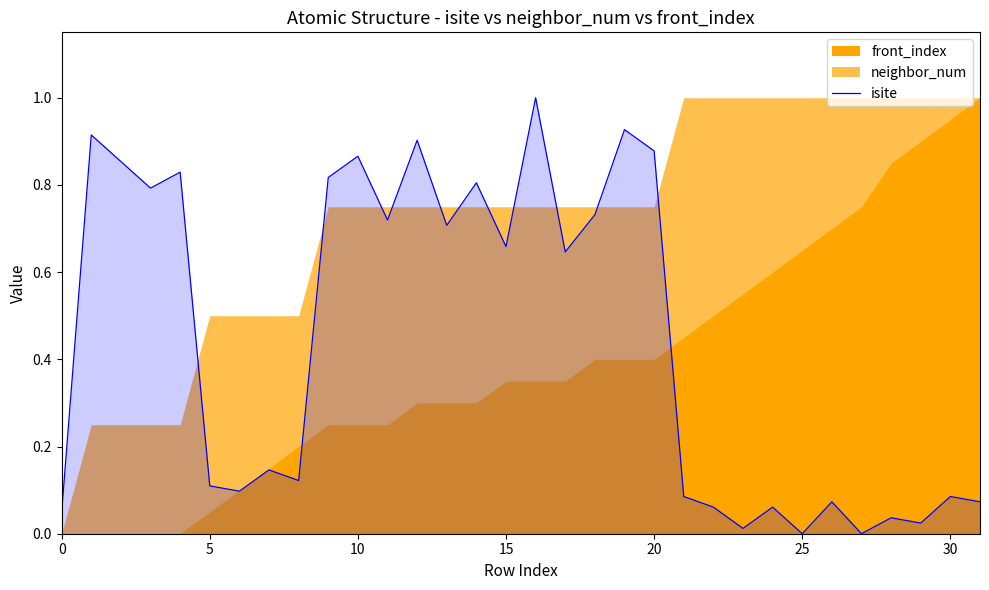

The value of isite at 5 is 0.2. True or false?

False